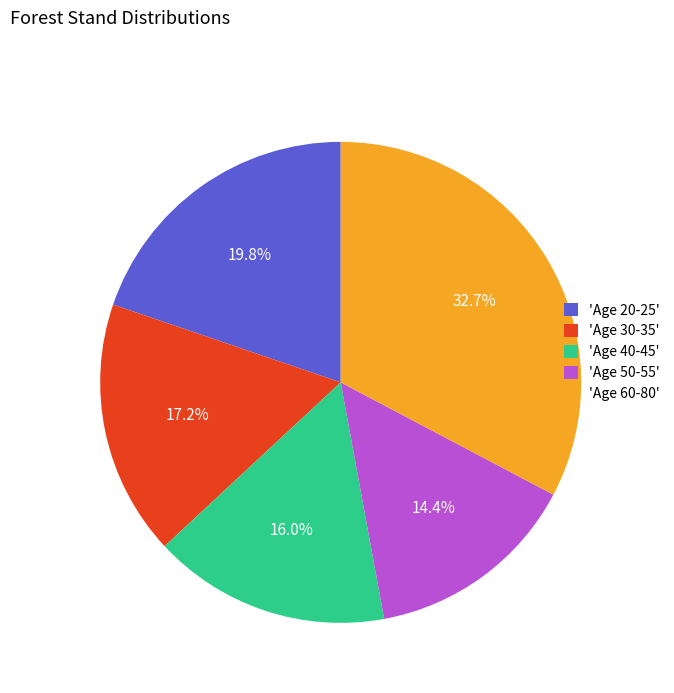

Approximately how many times larger is the value at 'Age 50-55' compared to 'Age 20-25'?

0.7